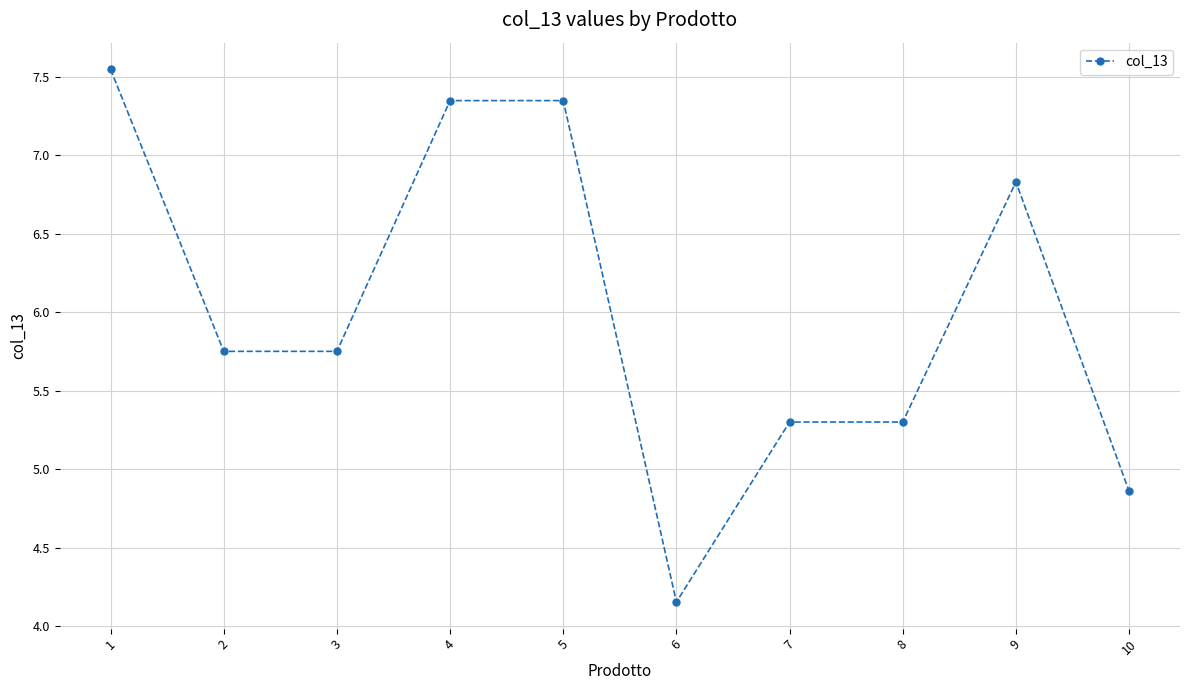

What is the difference between the maximum and second lowest values?

2.7